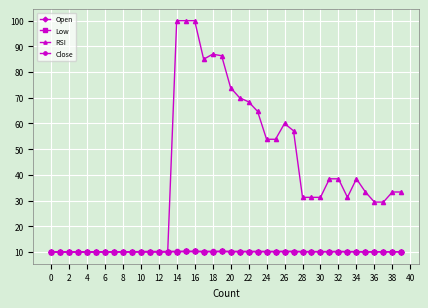

What is the lowest value of the Close series?

10.0